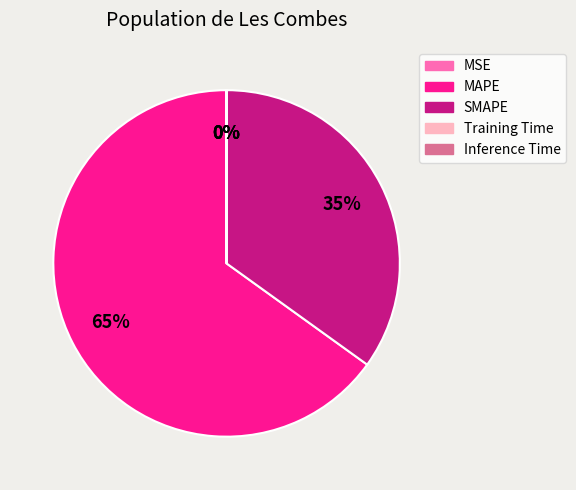

Is MAPE the majority of the pie?

Yes